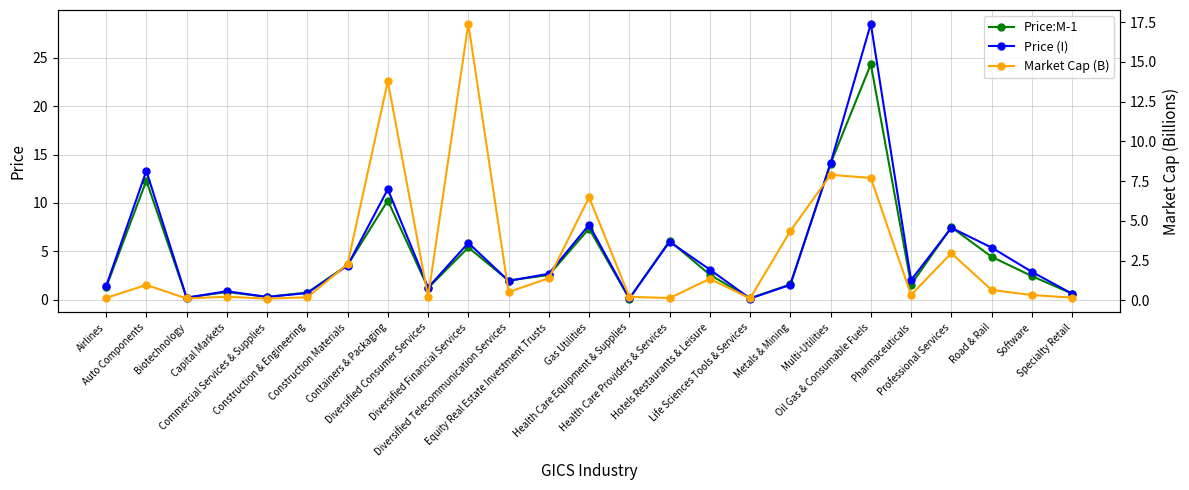

What is the difference between the highest and lowest values at Auto Components?

12.3